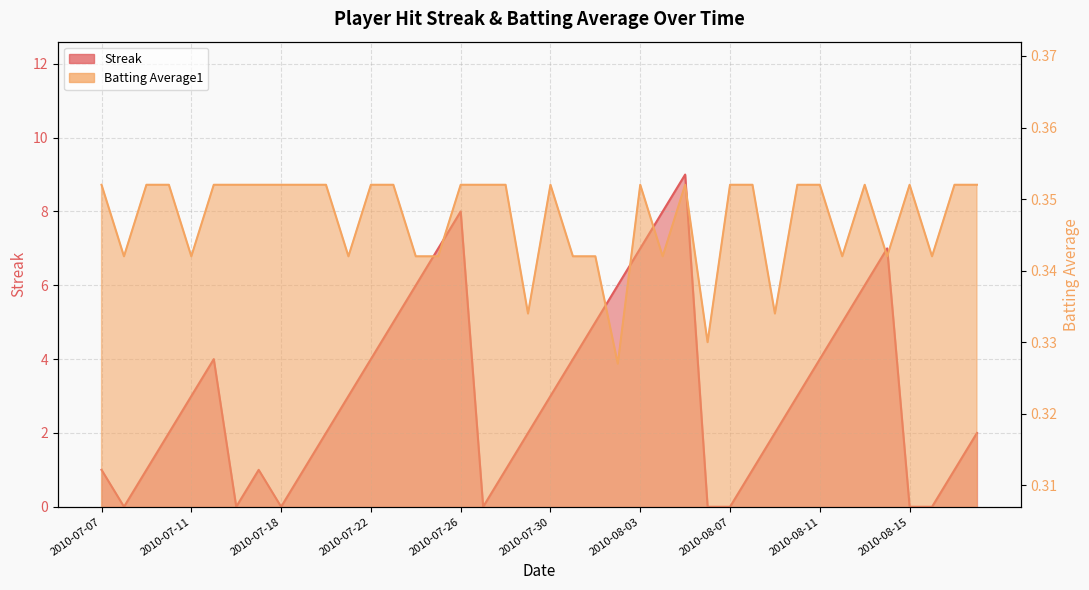

How many intersections are there between Streak and Batting Average1?

12